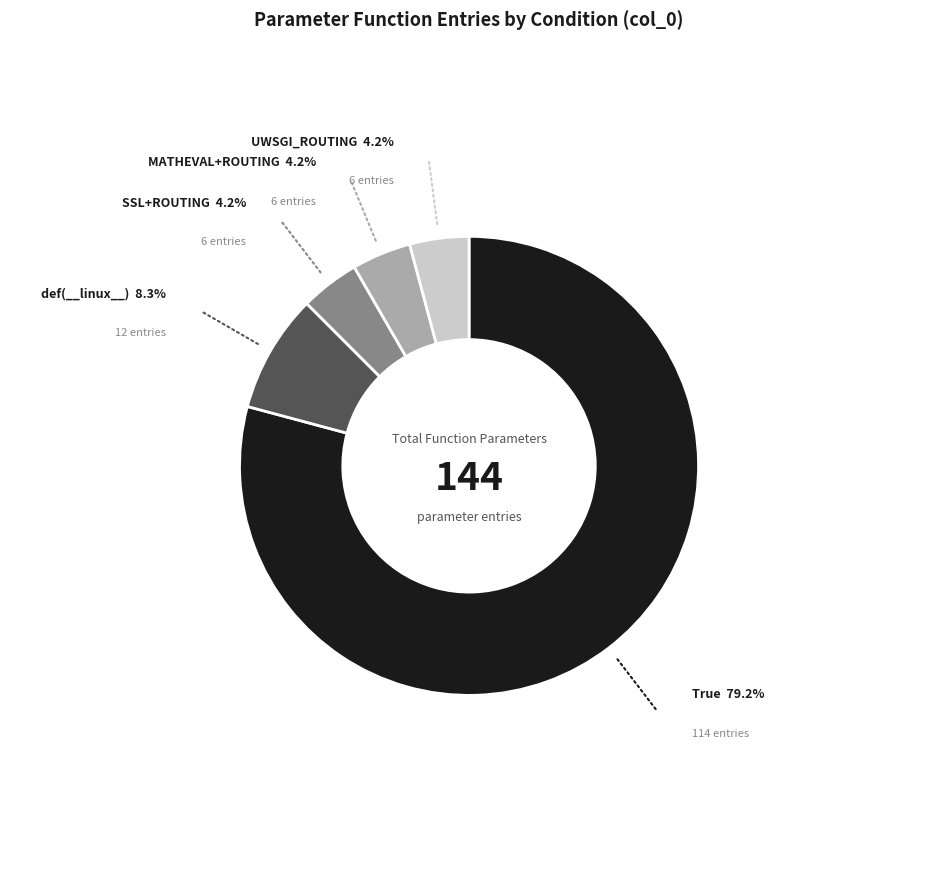

Is there a majority slice in this chart?

Yes